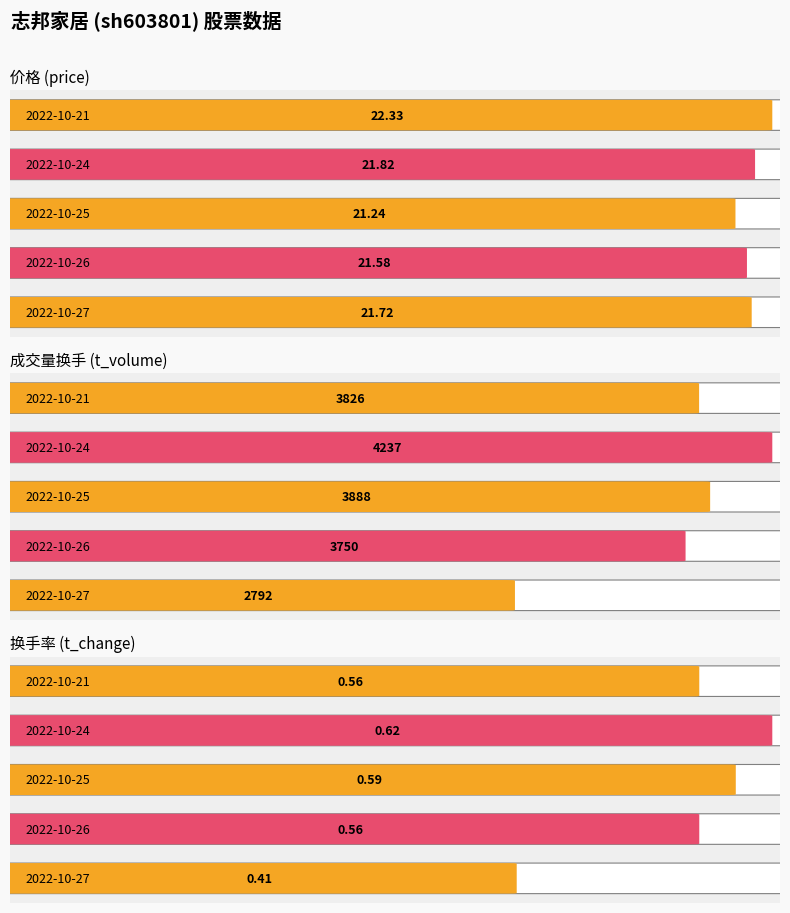

Which category has the lowest value in the t_volume series?

2022-10-27